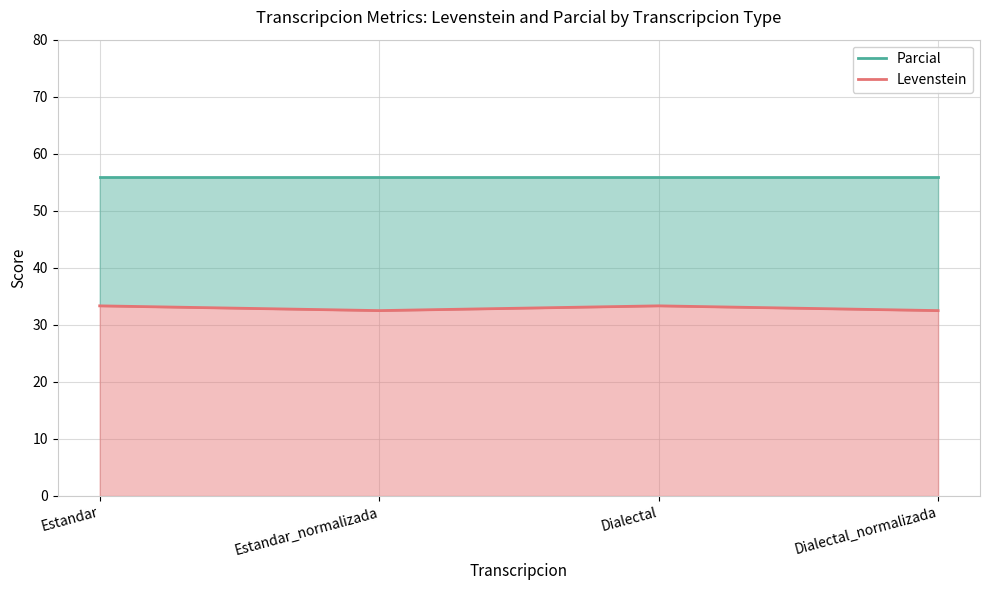

The chart shows a value of 32.5 at Dialectal_normalizada. True or false?

True